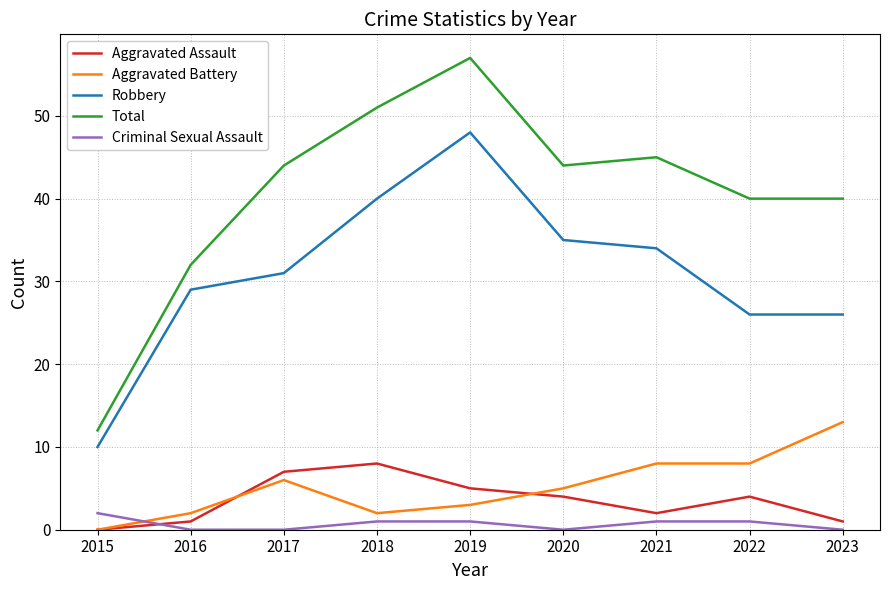

What is the difference between the maximum and second lowest values in the Robbery series?

22